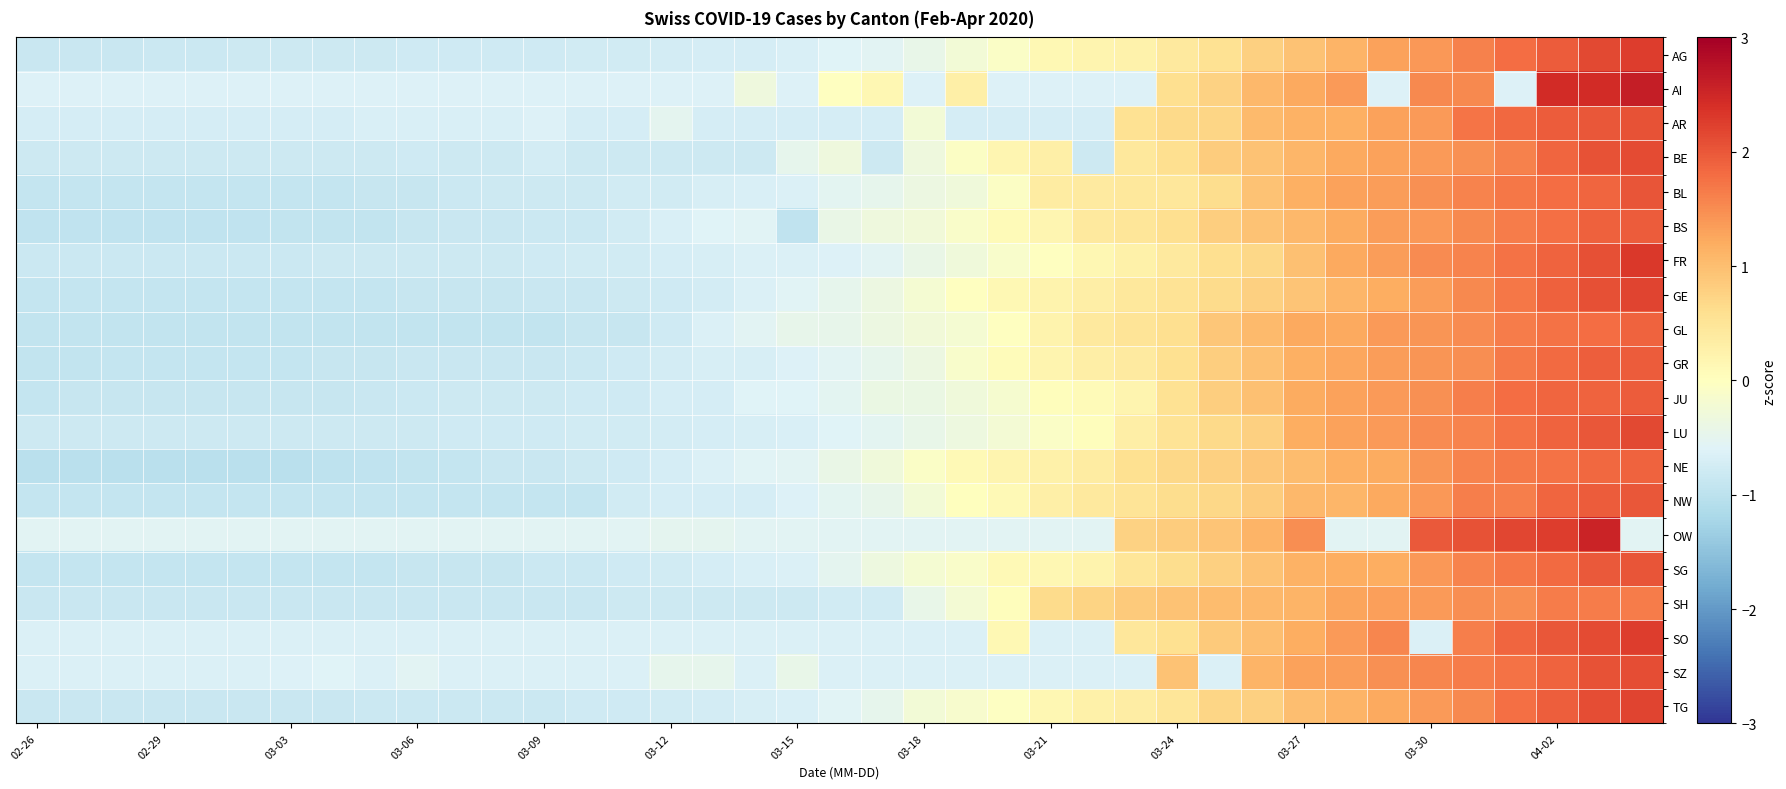

List the series in order of their peak value, lowest first.

SH, GL, NE, JU, BS, GR, NW, BL, SG, AR, SZ, BE, LU, GE, TG, AG, SO, FR, OW, AI